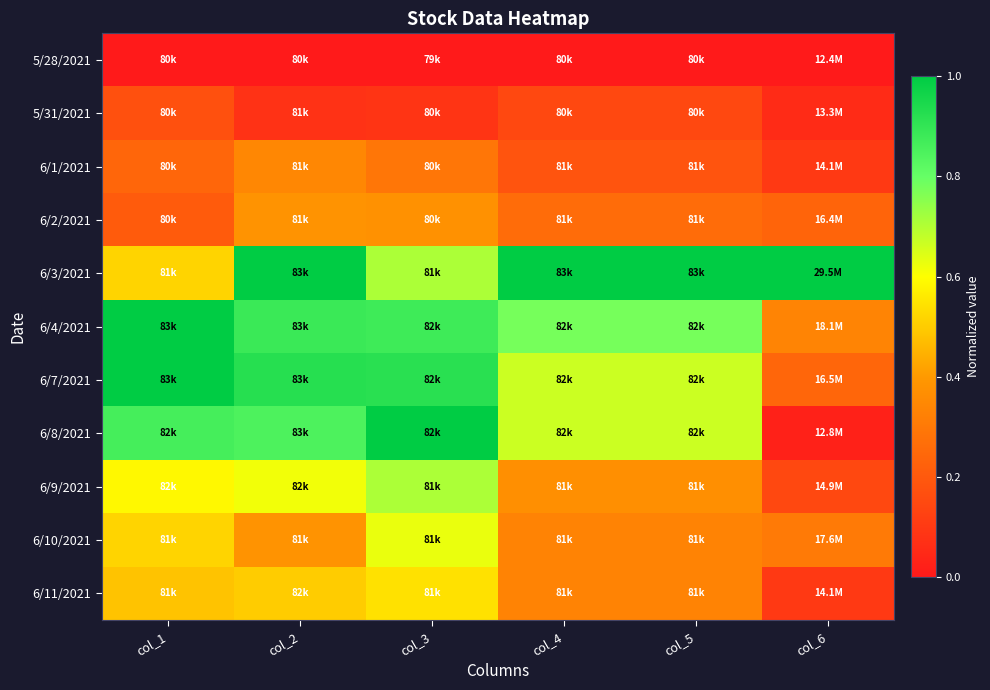

At which category is the sum across all series the highest?

col_3